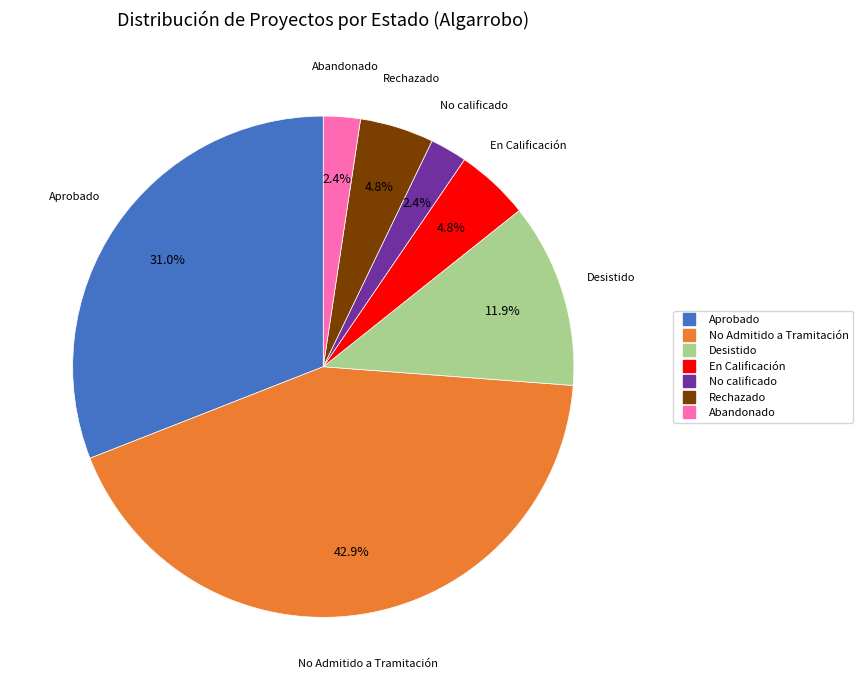

Is it true that Desistido is 1% of the pie?

False